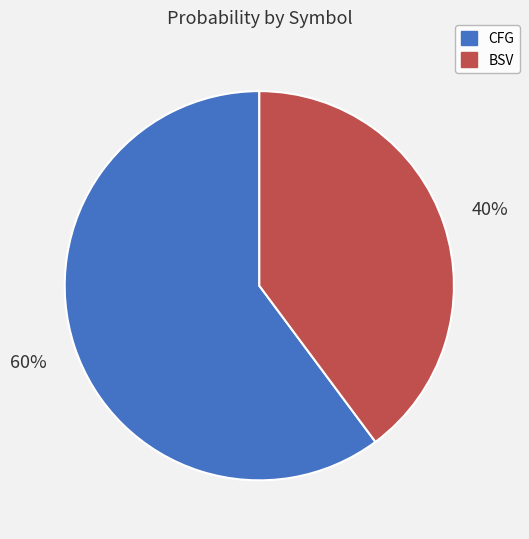

What percentage is the CFG slice, to the nearest percent?

60%